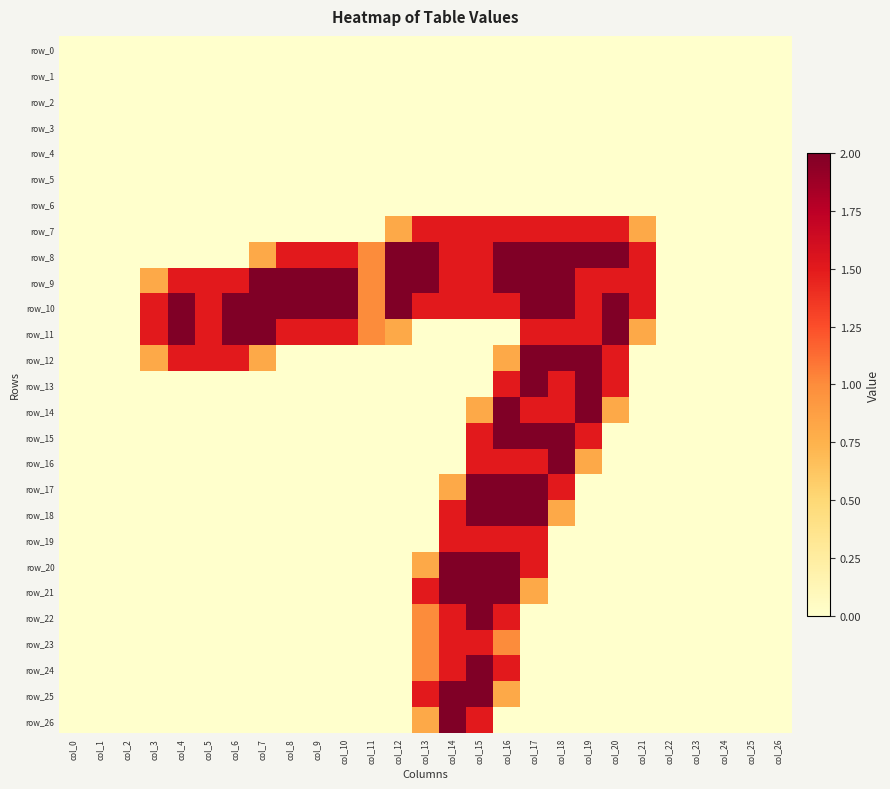

Count the number of data series in this chart.

27